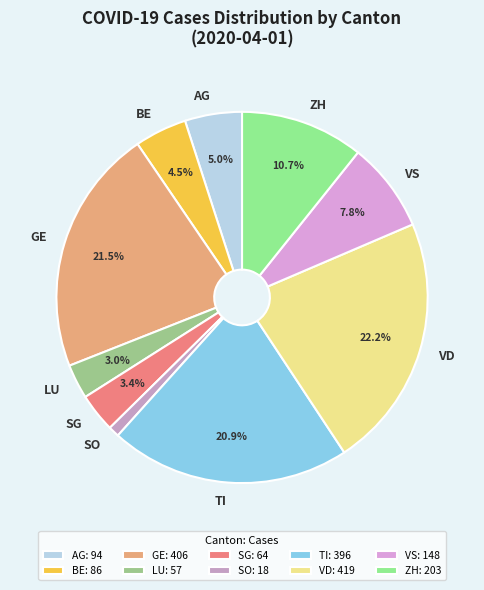

To the nearest percent, what percentage of the pie is SO?

1%